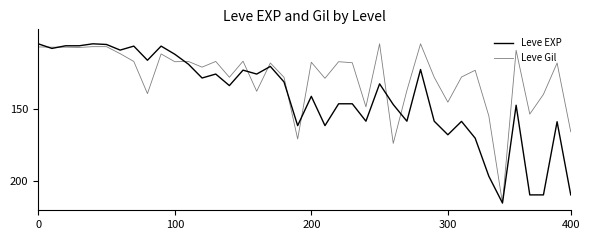

Which series ends up on top after the final intersection of Leve Gil and Leve EXP?

Leve EXP